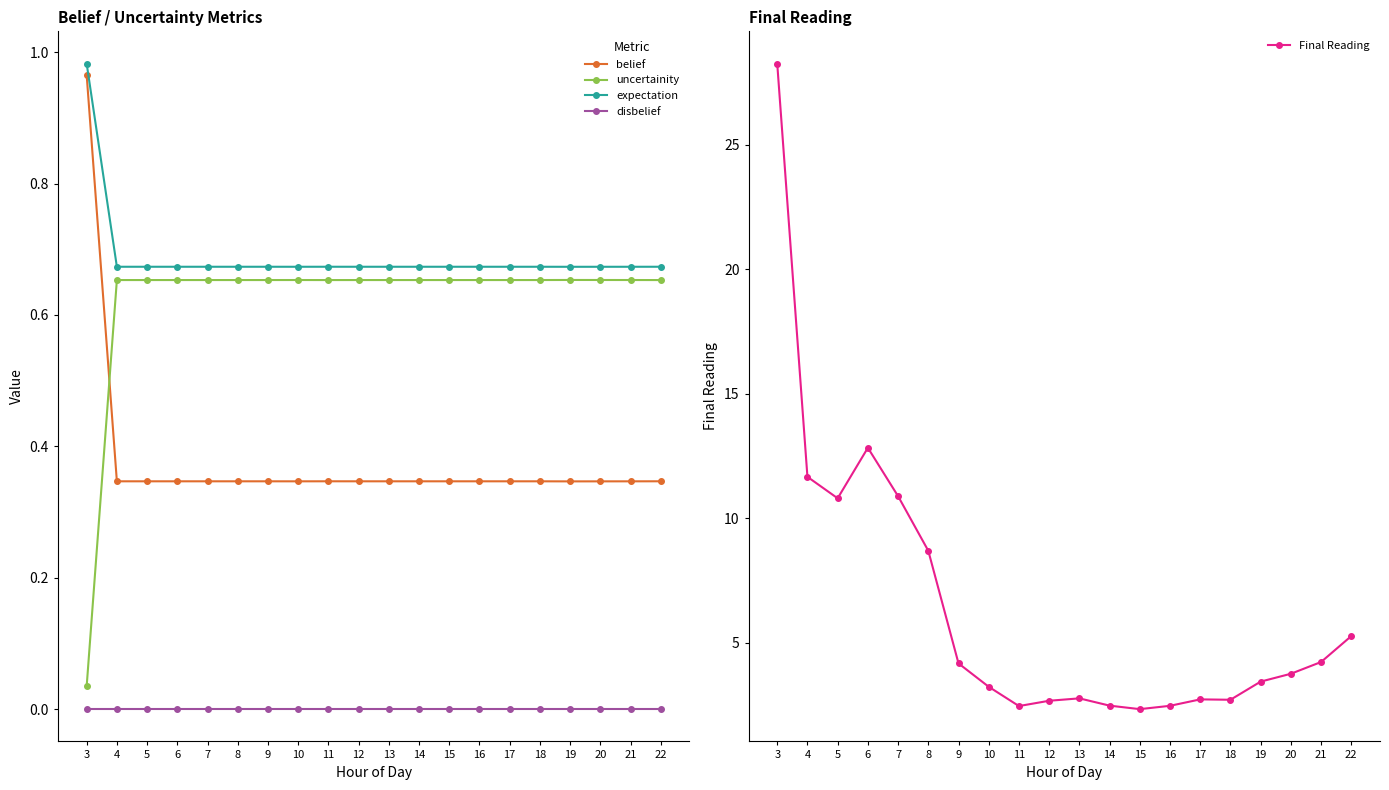

The value of belief at 11 is 0.6. True or false?

False